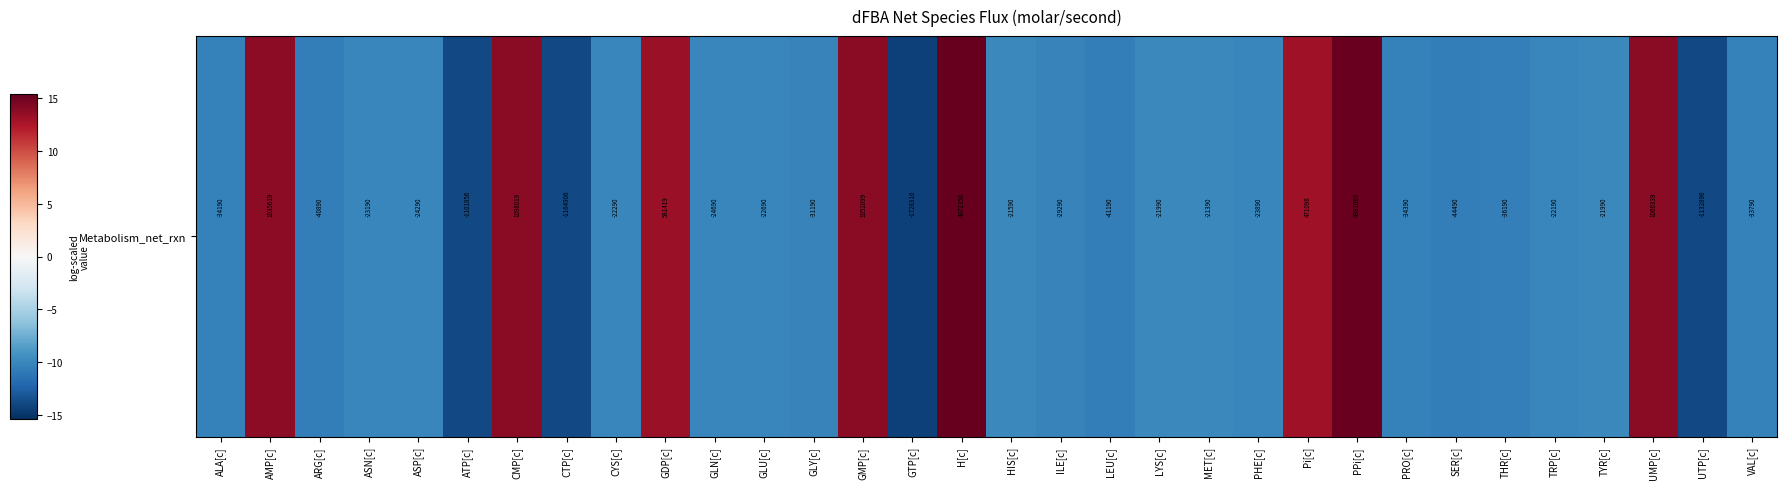

Which label corresponds to the largest value in the chart?

H[c]